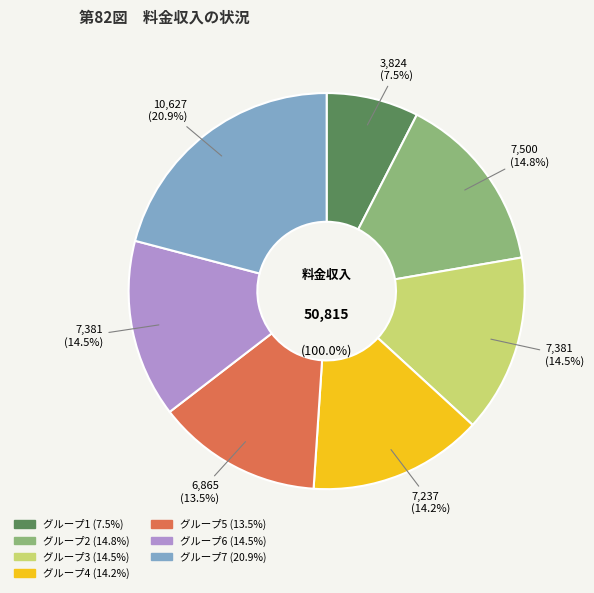

Does any single category account for the majority?

No